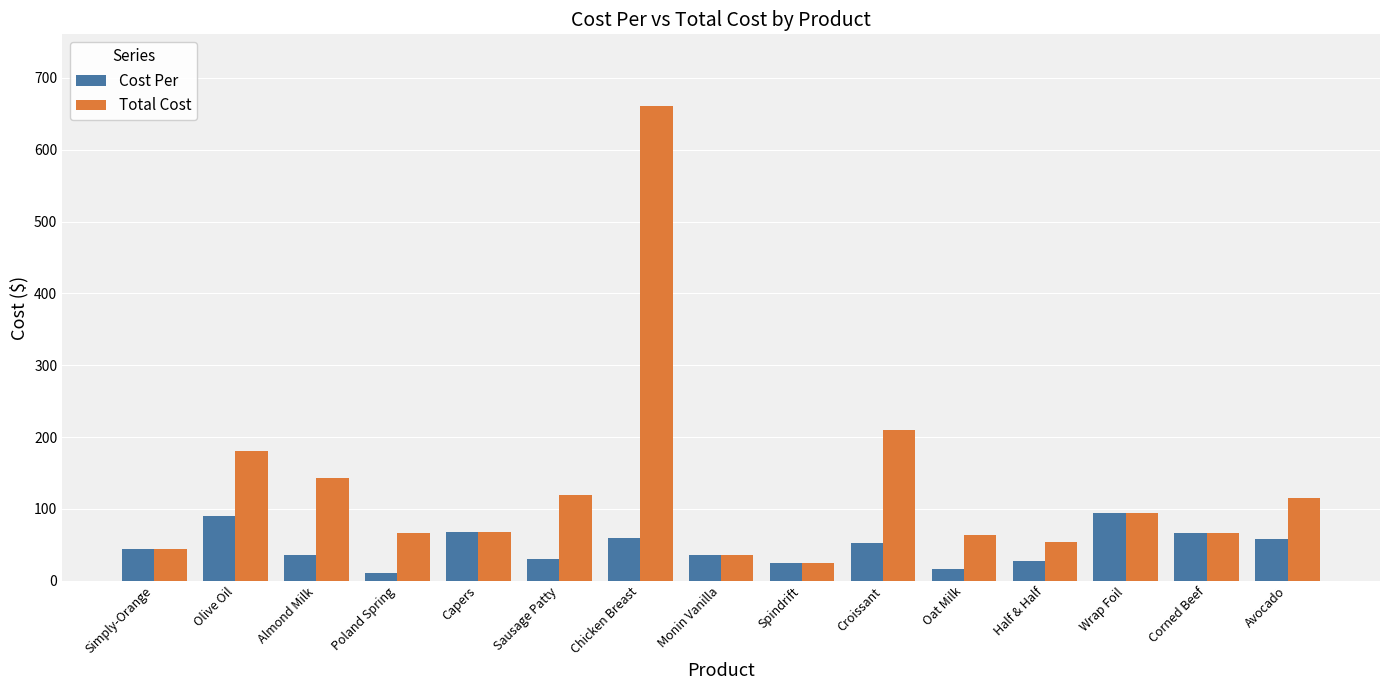

Rank the series by their average value, from highest to lowest.

Total Cost, Cost Per